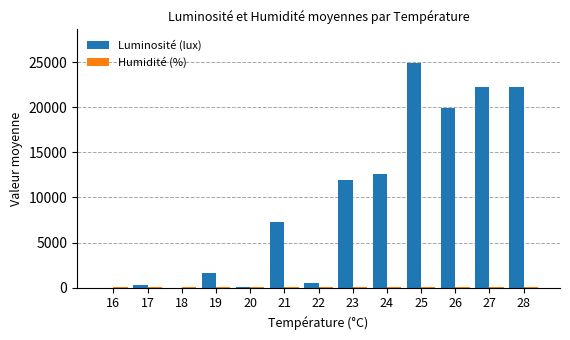

At which category is the sum across all series the highest?

25